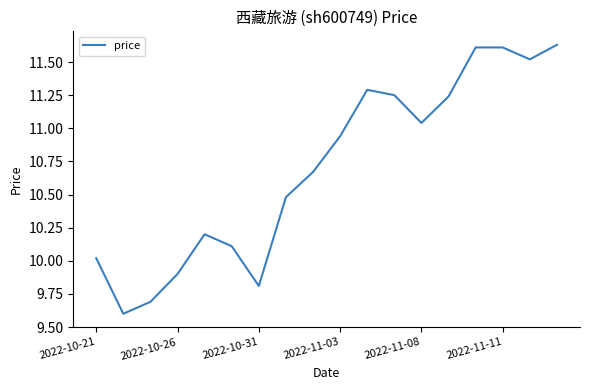

What is the difference between the maximum and minimum values?

2.0